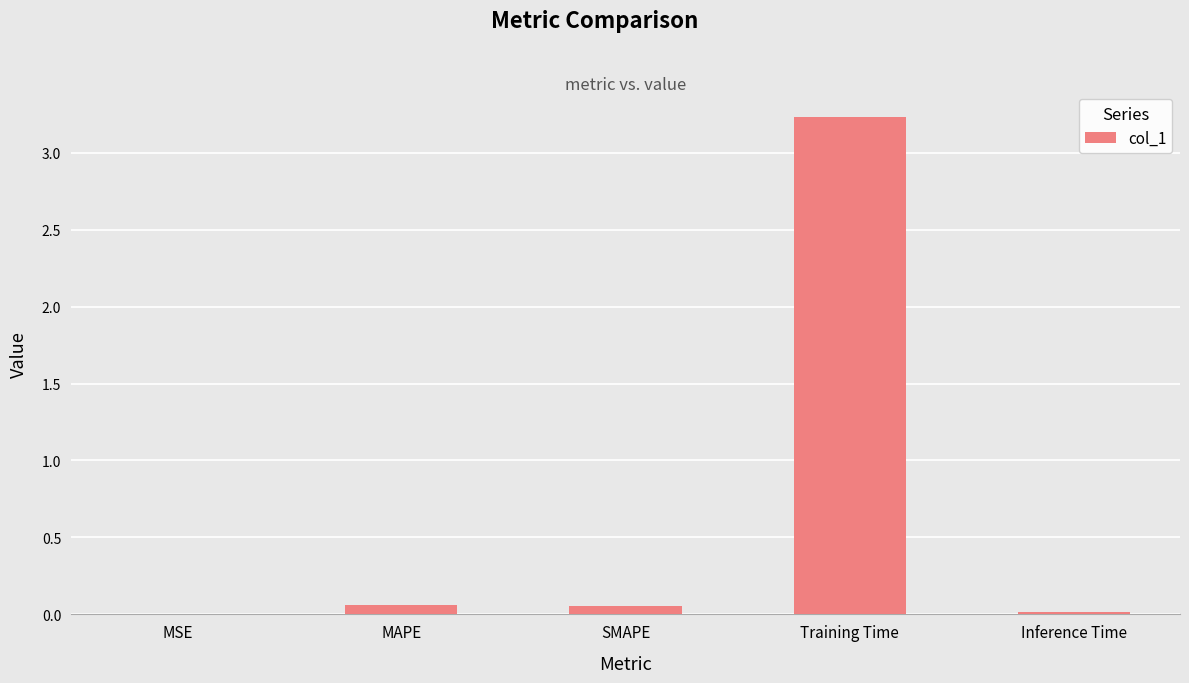

Which category has the highest value across all series?

Training Time